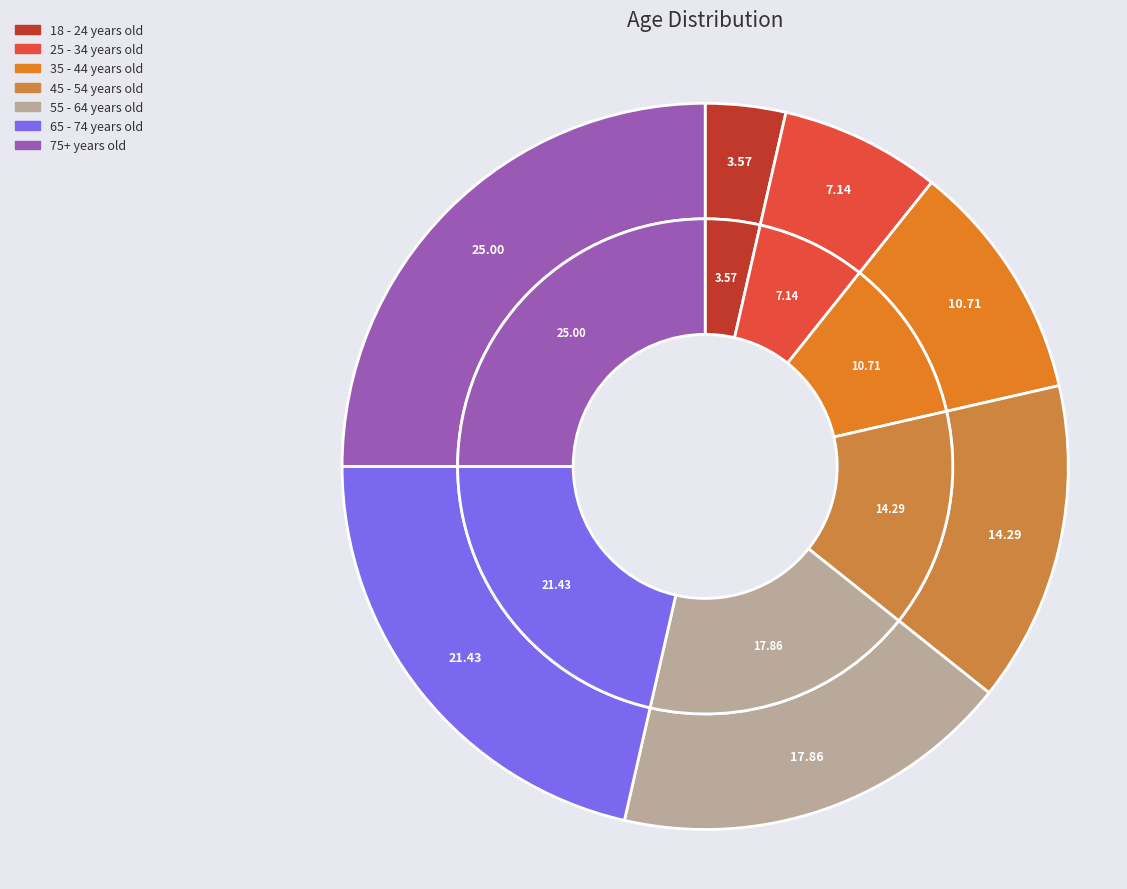

To the nearest percent, what is the difference between the largest and smallest slice percentages?

21%